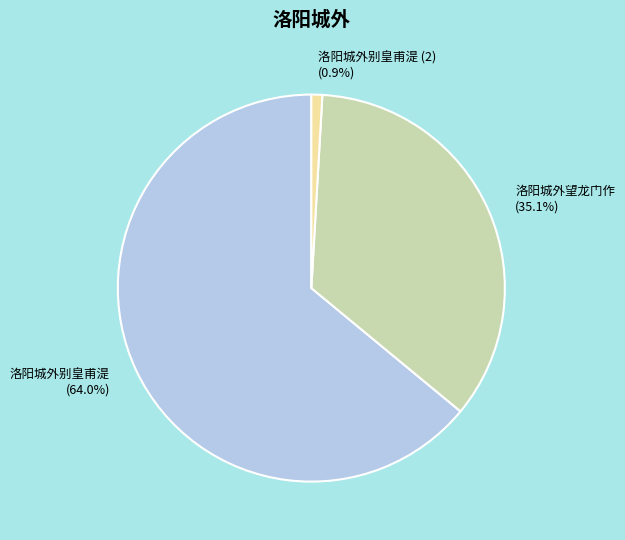

What is the largest slice in the pie chart?

洛阳城外别皇甫湜